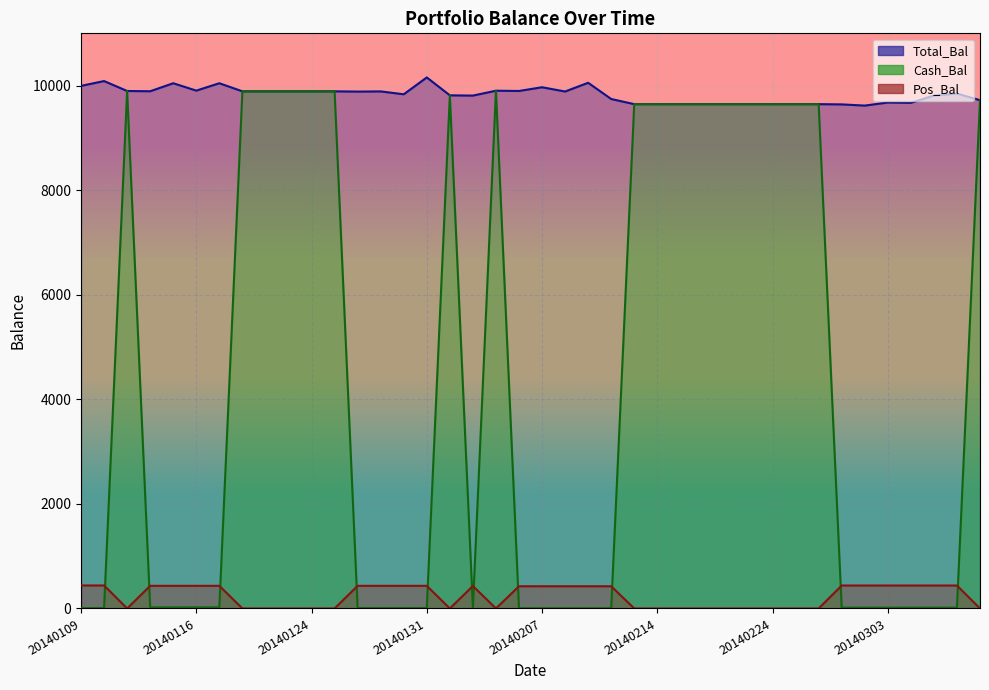

What are all the series names shown in the legend?

Total_Bal, Cash_Bal, Pos_Bal